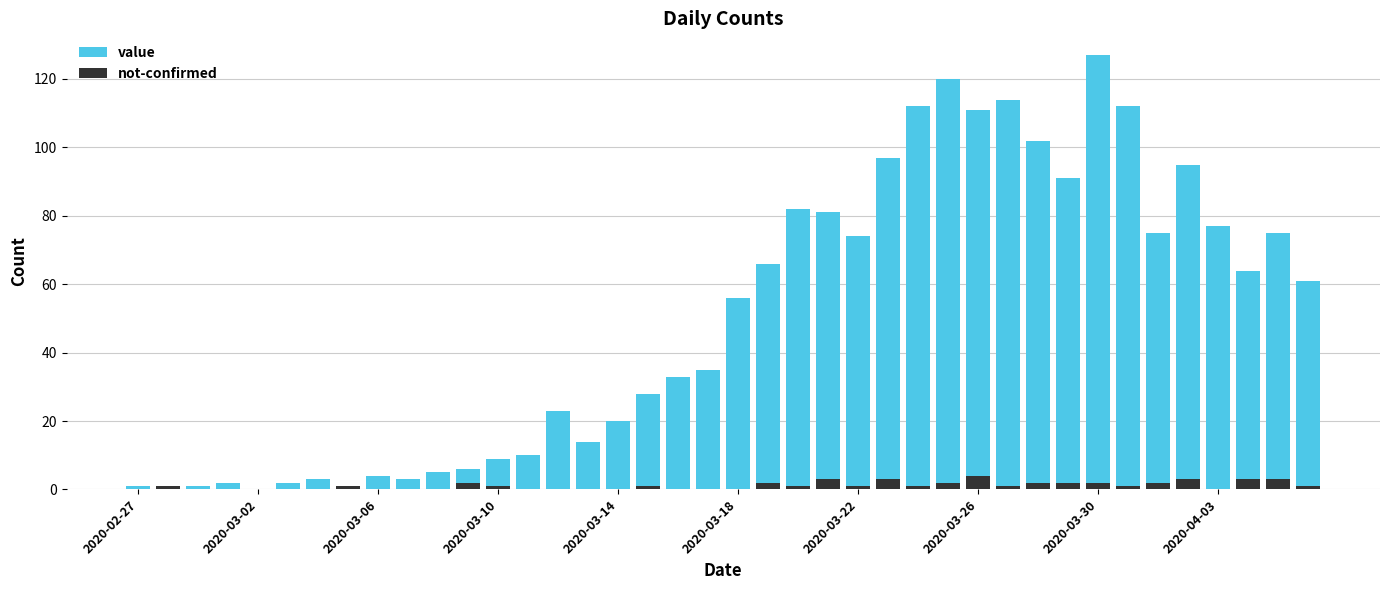

Count the number of categories in the chart.

40